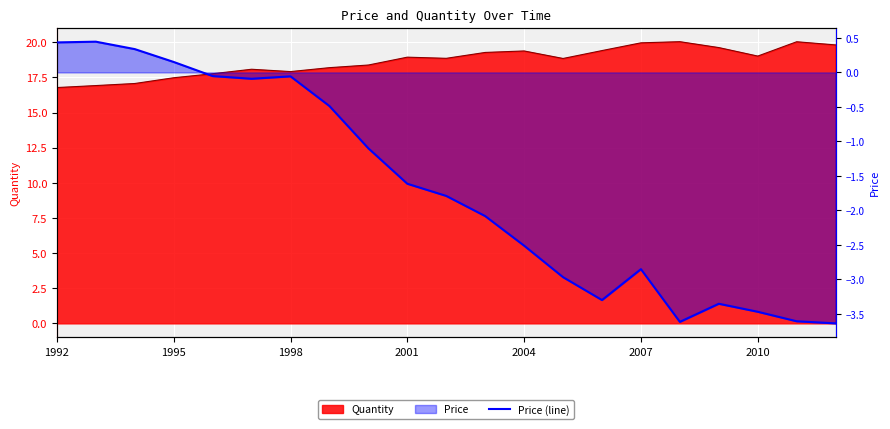

True or false: there are more than 2 points higher than both neighbors.

True